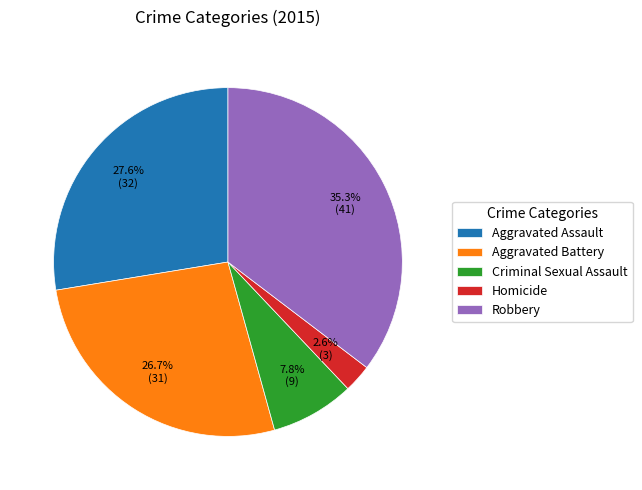

Which slice is the smallest?

Homicide